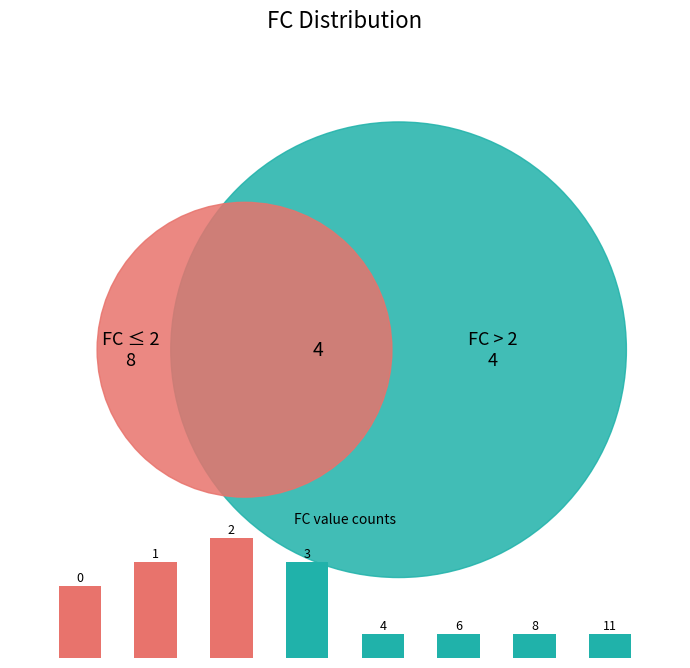

True or false: 2 accounts for 1% of the total.

False